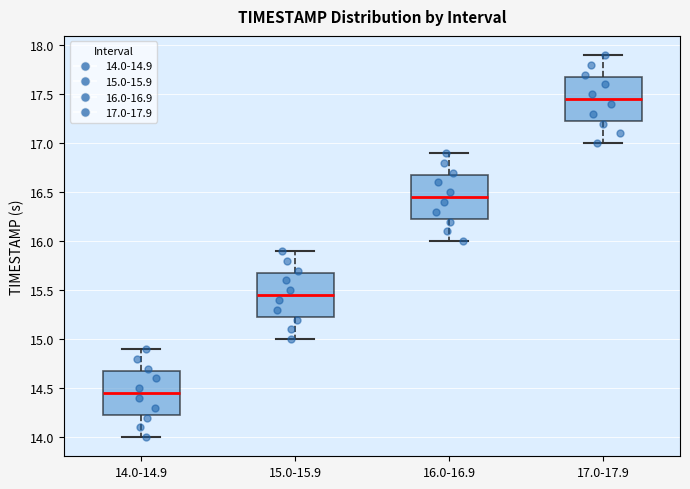

Reading left to right, transcribe this box plot: for each box, give where its median line is, the range the box spans, and where its two whiskers end, as read against the y-axis. The values are not printed on the chart, so give them approximately, as read against the axis.

14.0-14.9: median 14.45, box 14.25 to 14.70, whiskers 14.00 to 14.90
15.0-15.9: median 15.45, box 15.25 to 15.70, whiskers 15.00 to 15.90
16.0-16.9: median 16.45, box 16.25 to 16.70, whiskers 16.00 to 16.90
17.0-17.9: median 17.45, box 17.25 to 17.70, whiskers 17.00 to 17.90